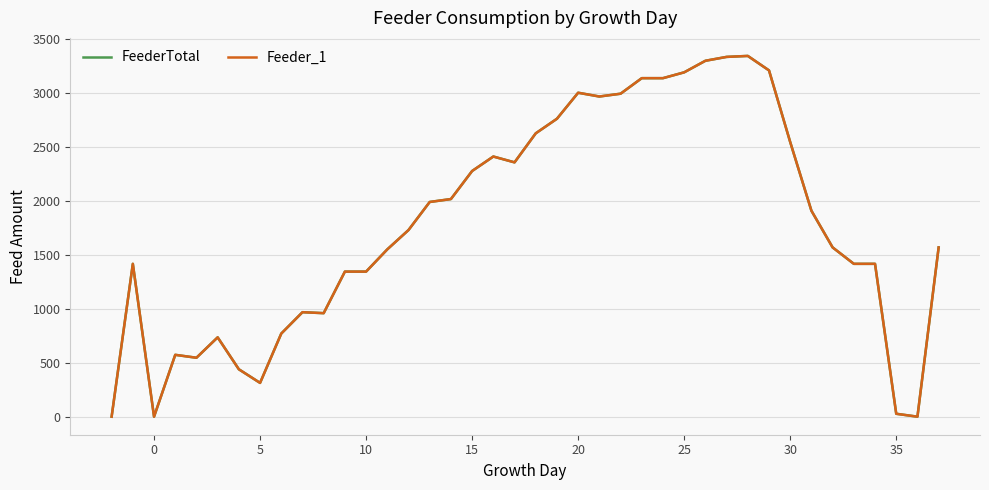

Does the chart display data point markers on the line(s)?

No